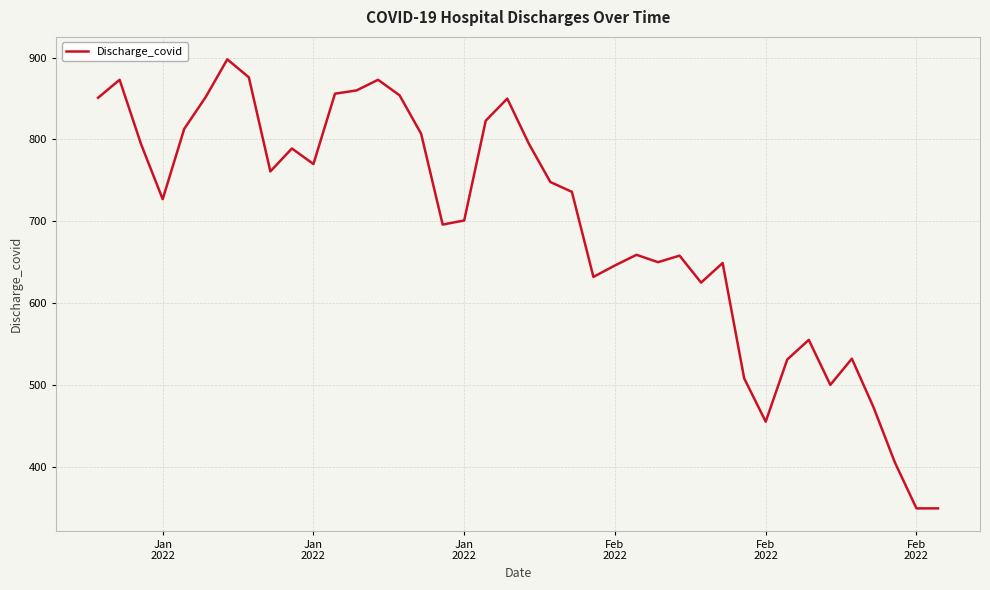

What is the maximum value shown in the chart?

898